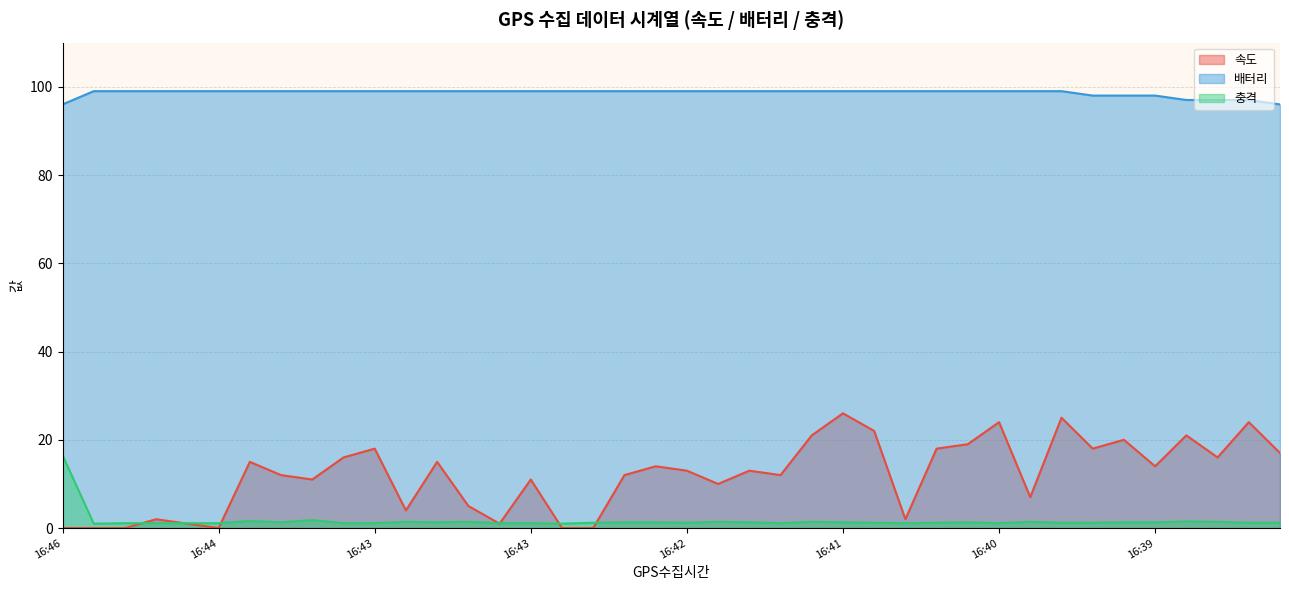

What is the spread (max minus min) of values at 16:39?

96.7